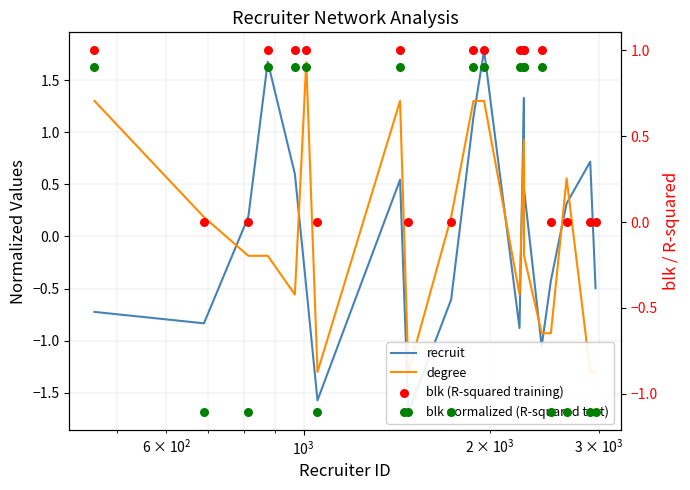

Which series has the widest spread of Y values?

recruit